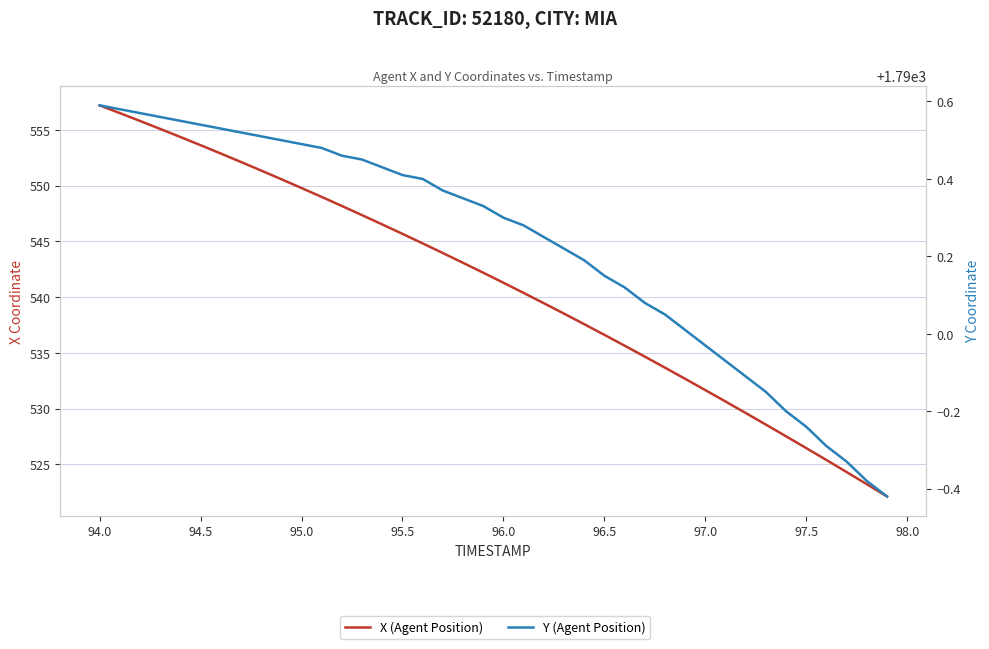

What are all the series names shown in the legend?

X (Agent Position), Y (Agent Position)